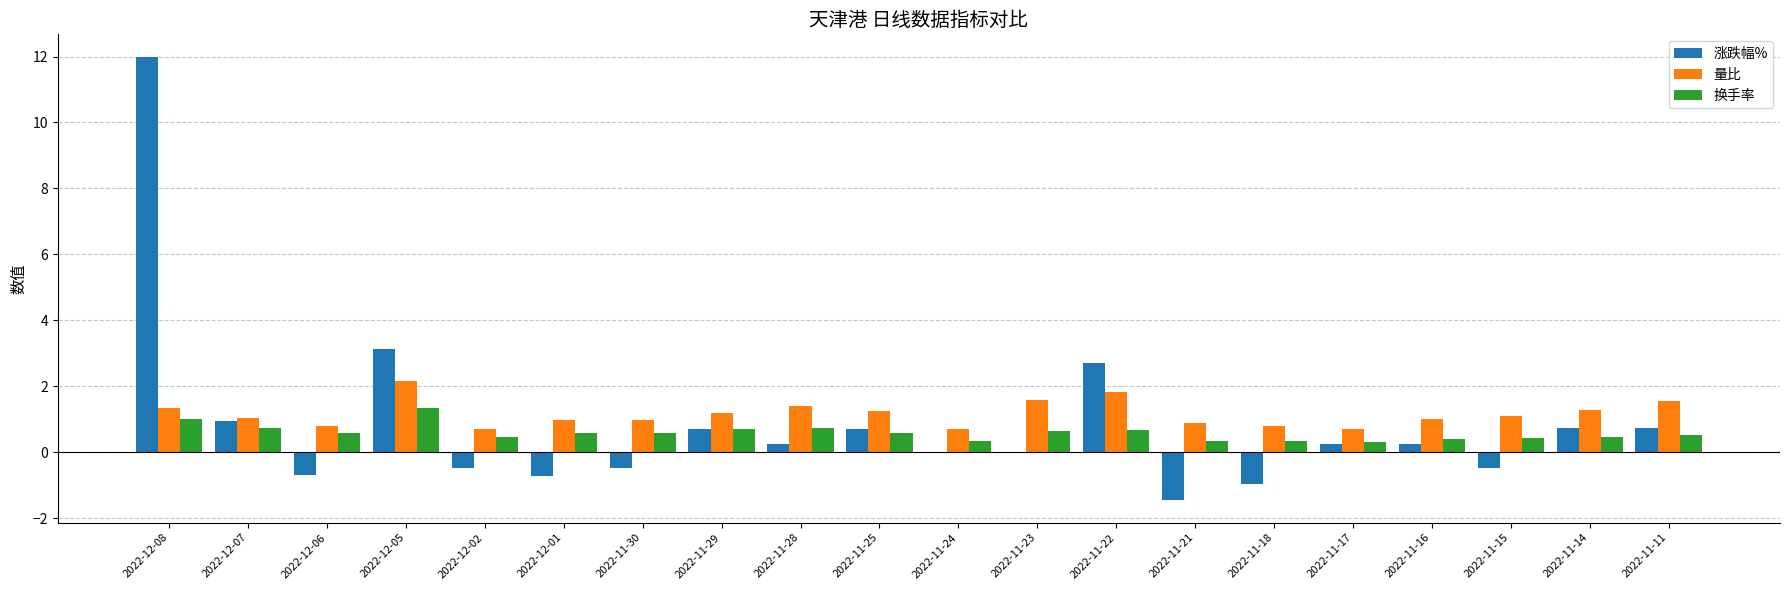

What is the greatest value displayed?

12.0